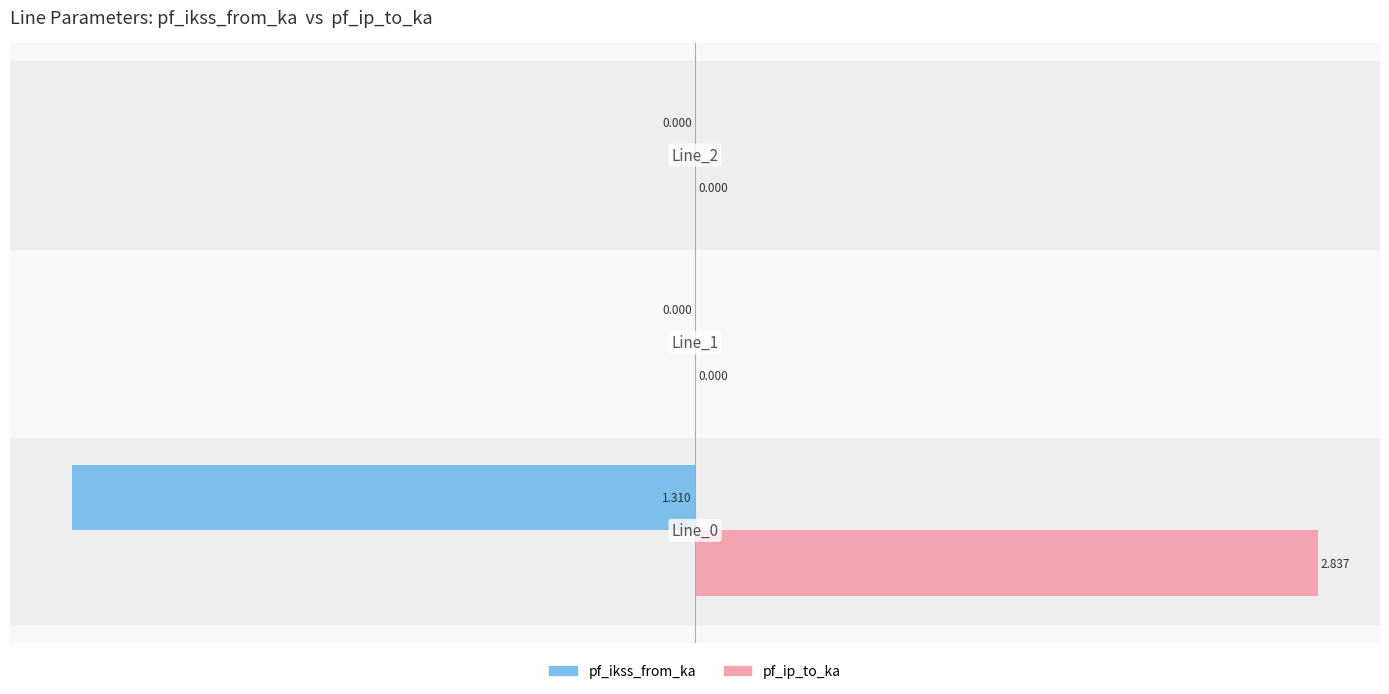

Which series has the largest total across all categories?

pf_ip_to_ka